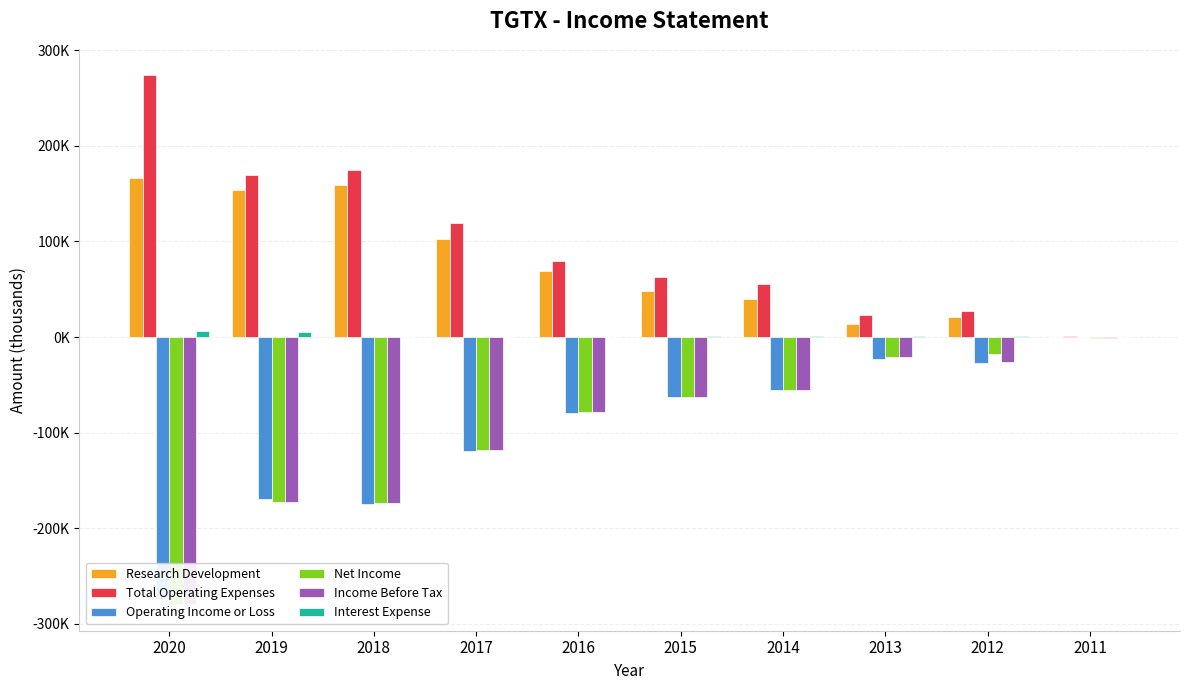

At which label does Total Operating Expenses reach its minimum?

2011